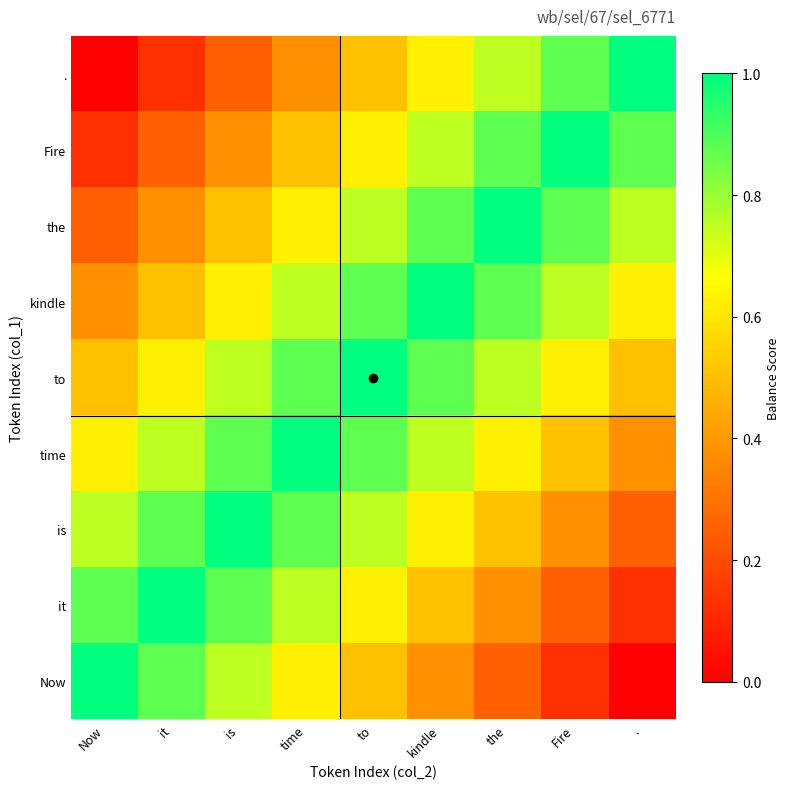

Which series has the widest spread of values?

Now